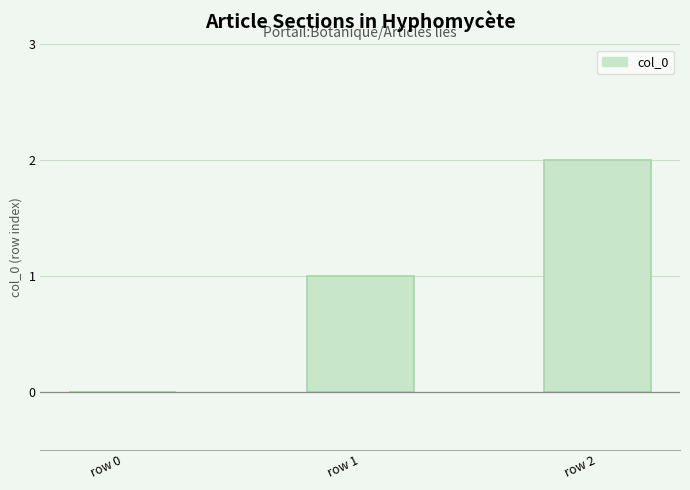

How many values are above zero?

2